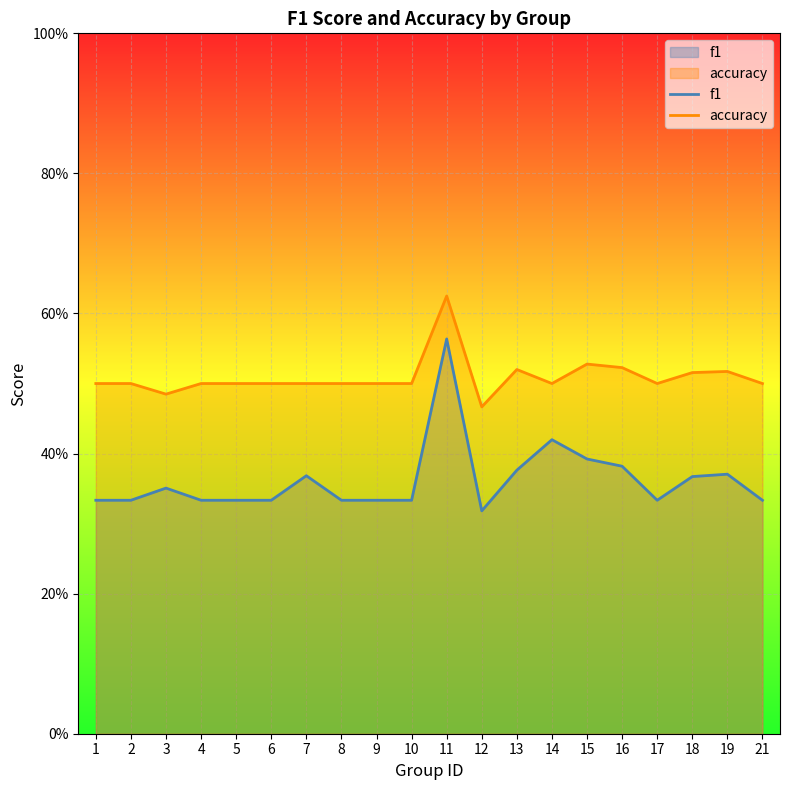

At which category is the sum across all series the highest?

11